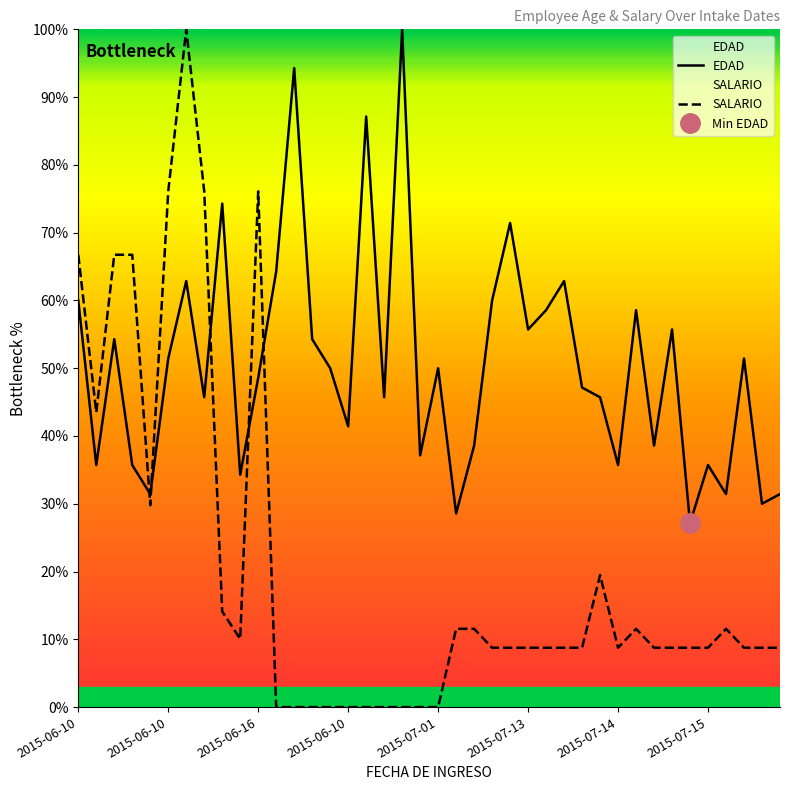

Which category has the lowest value across all series?

11